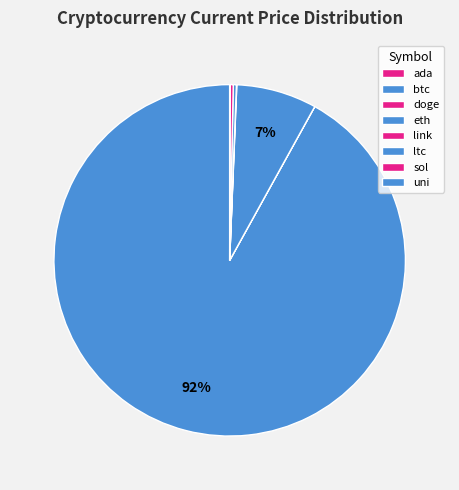

Is it true that doge is 1% of the pie?

False